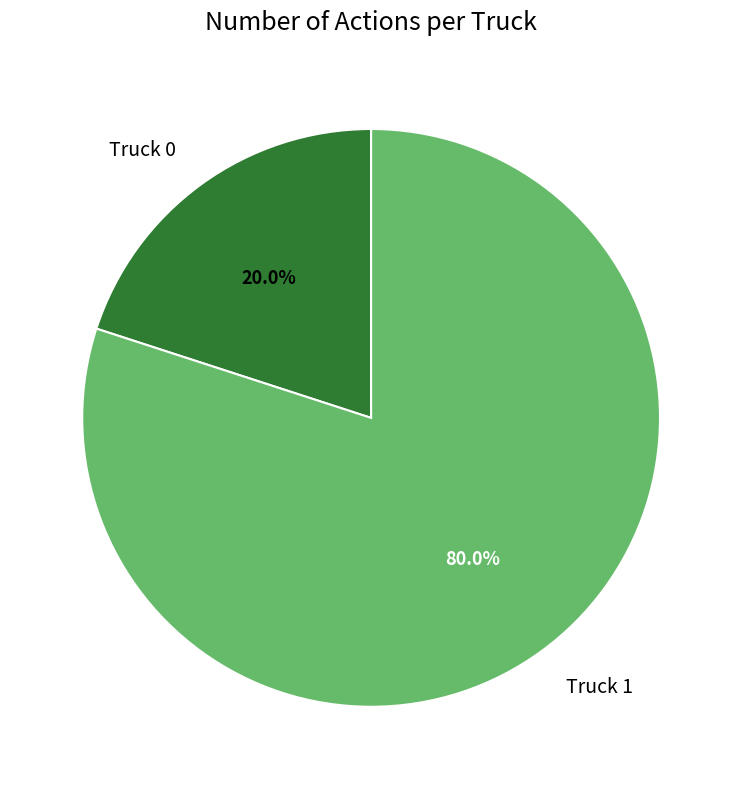

Which has a higher value, Truck 0 or Truck 1?

Truck 1